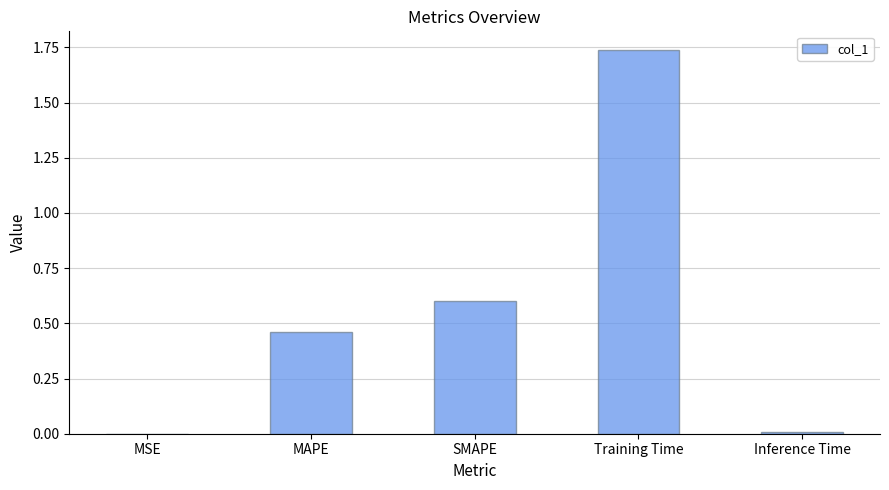

What is the change in value from MAPE to SMAPE?

+0.1